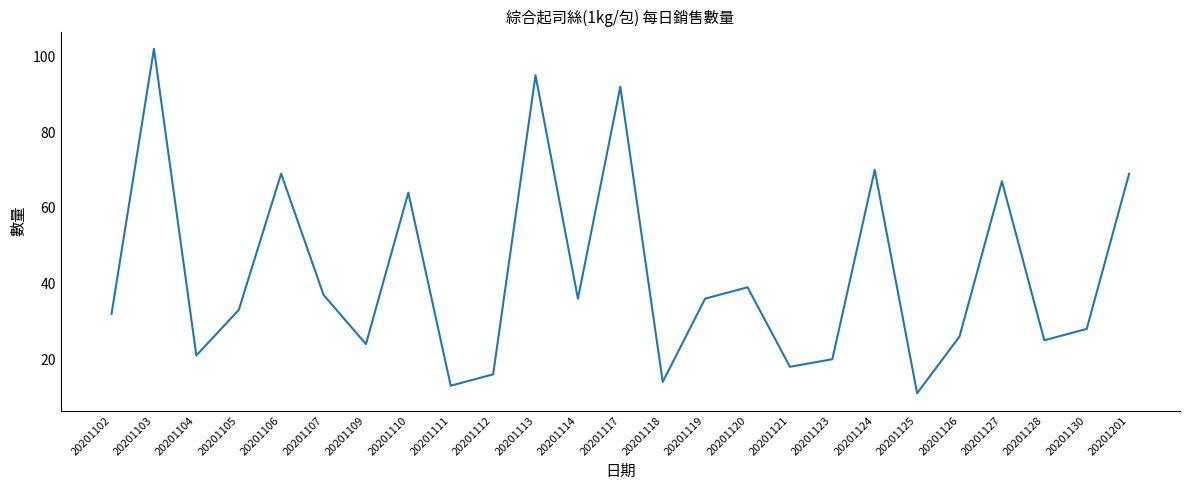

Which label corresponds to the smallest value in the chart?

20201125